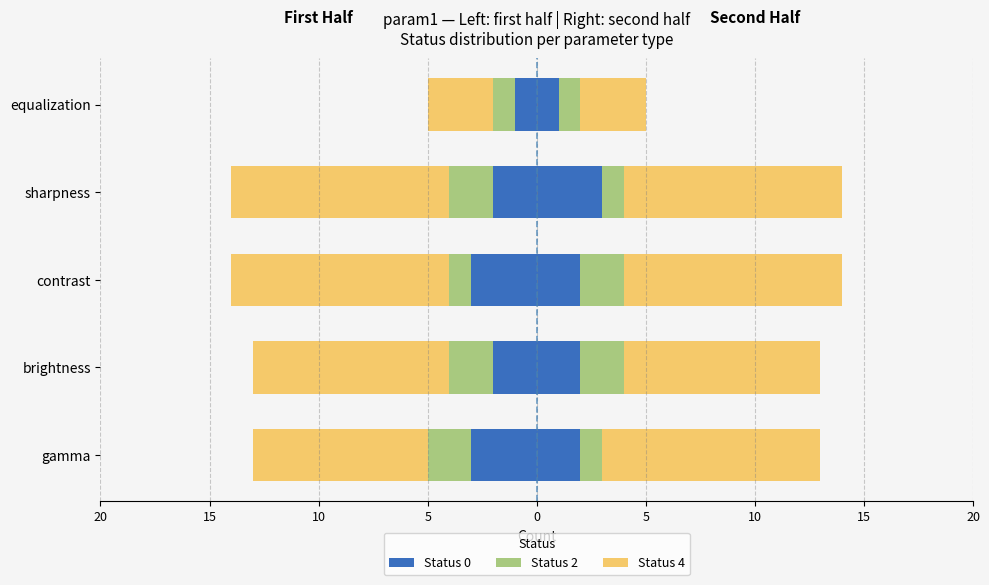

Between sharpness and gamma, which is larger?

sharpness